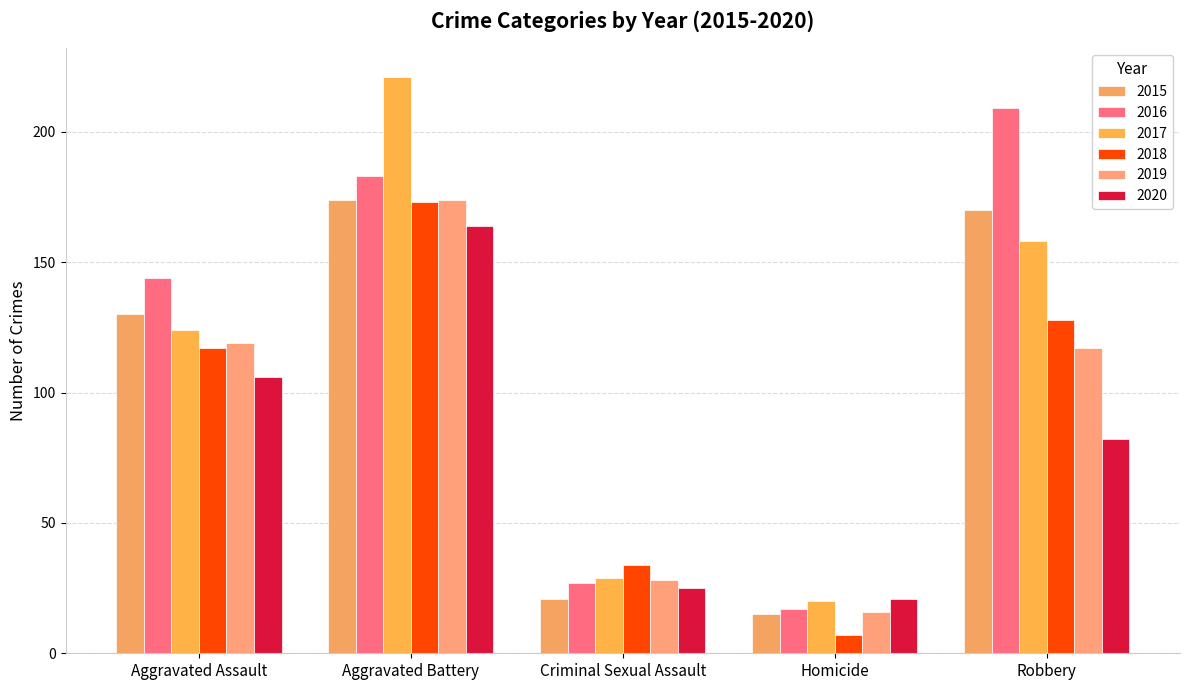

What is the label of the 3rd bar from the left?

Criminal Sexual Assault